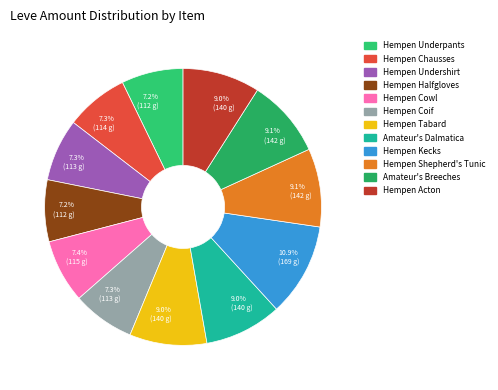

Rank the categories by value from highest to lowest.

Hempen Kecks, Hempen Shepherd's Tunic, Amateur's Breeches, Hempen Tabard, Amateur's Dalmatica, Hempen Acton, Hempen Cowl, Hempen Chausses, Hempen Undershirt, Hempen Coif, Hempen Underpants, Hempen Halfgloves